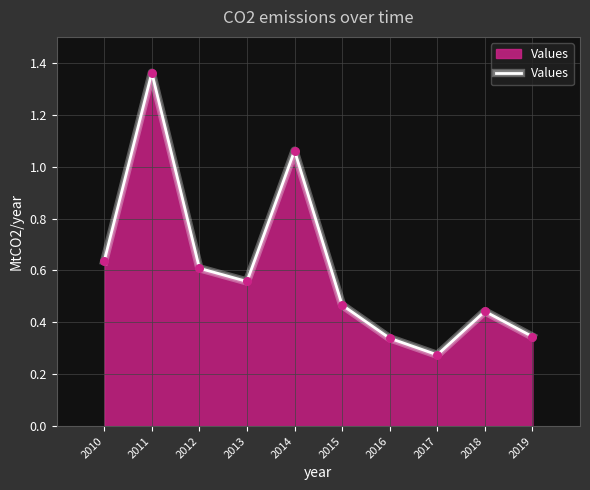

What is the change in value from 2010 to 2018?

-0.2